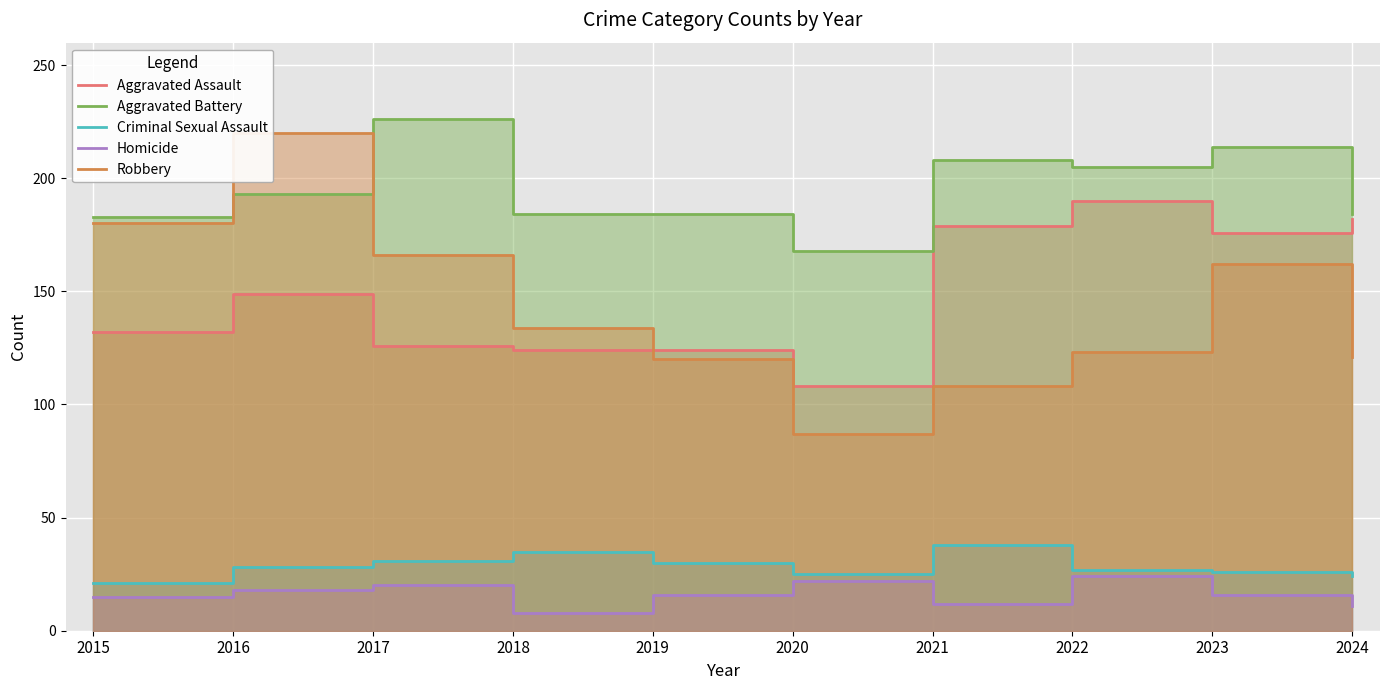

True or false: Homicide has more than 1 points higher than both neighbors.

True